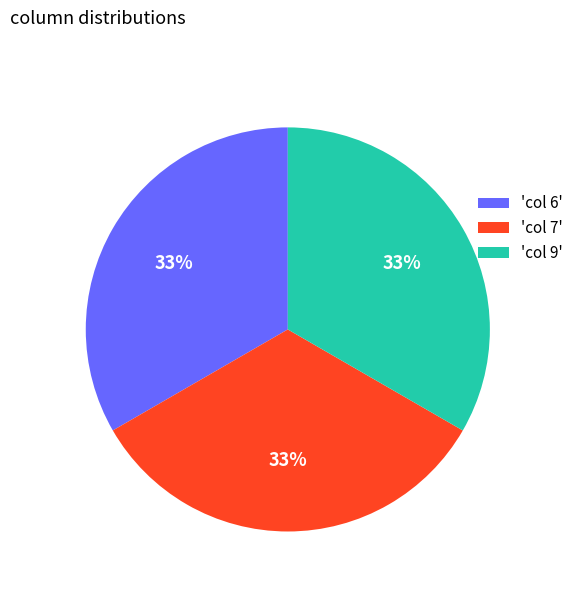

The 'col 7' slice represents 20% of the pie. True or false?

False